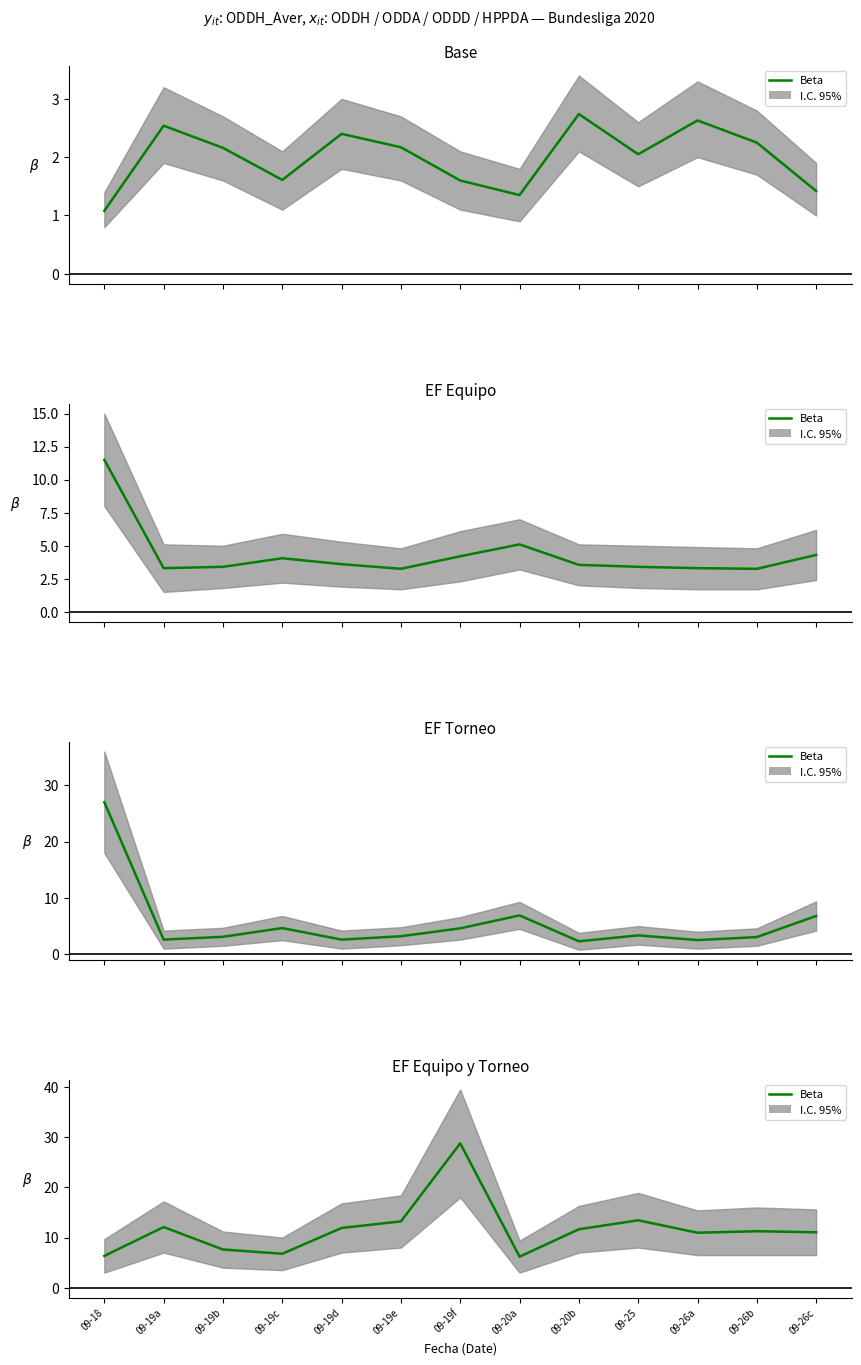

Read the value at 09-26a.

11.0